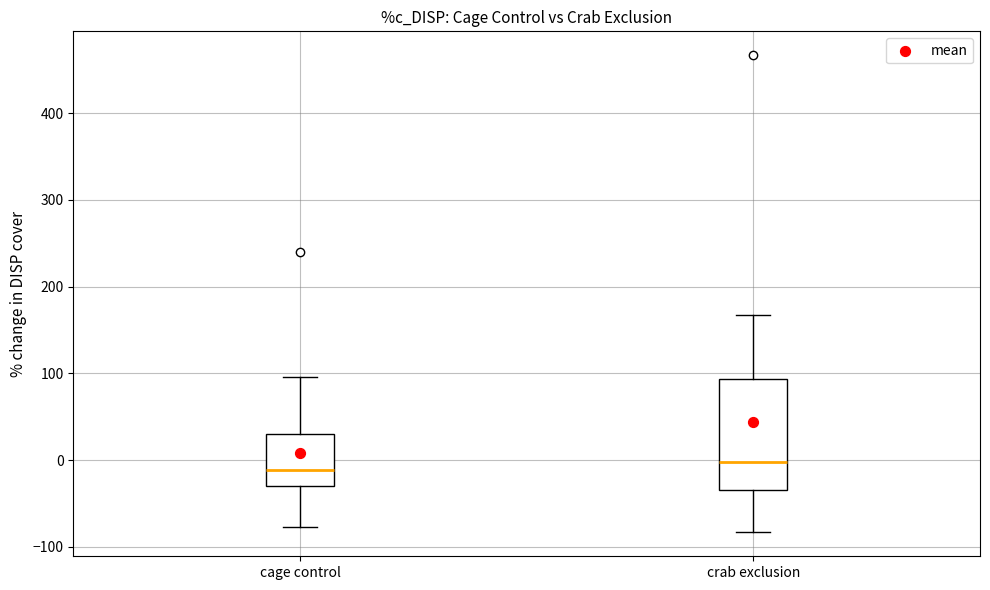

Where does the upper whisker of the box for cage control end on the y-axis? The values are not printed on the chart, so give them approximately, as read against the axis.

100